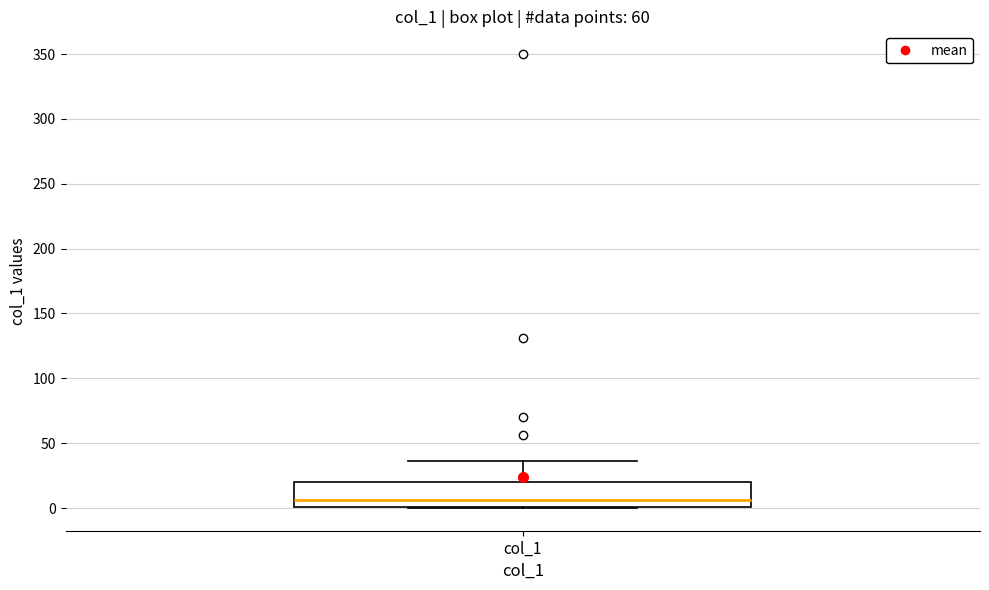

Where does the median line of the box for col_1 sit on the y-axis? The values are not printed on the chart, so give them approximately, as read against the axis.

5